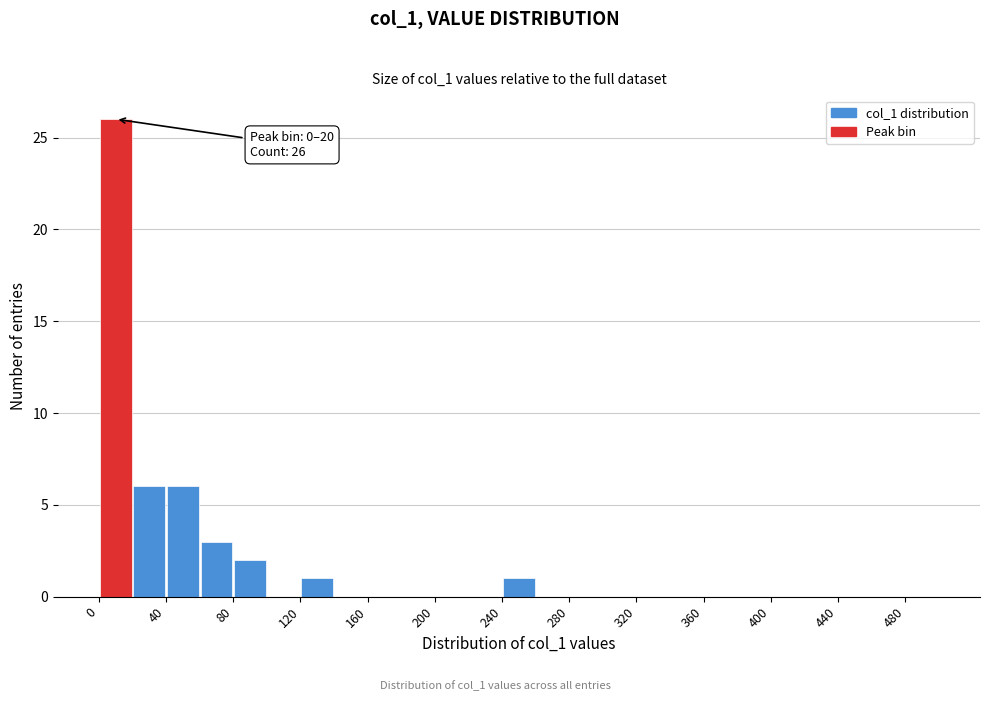

Over which range of the x-axis is the bar tallest?

0 to 20